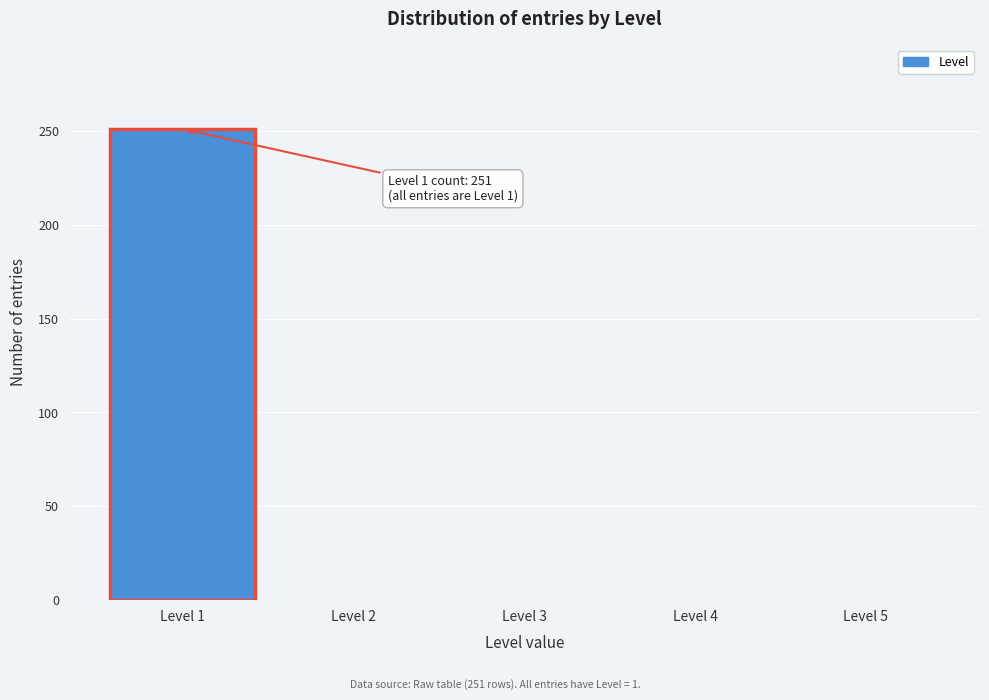

Reading left to right, what are all the values shown in this chart?

Level 1=251	Level 2=0	Level 3=0	Level 4=0	Level 5=0